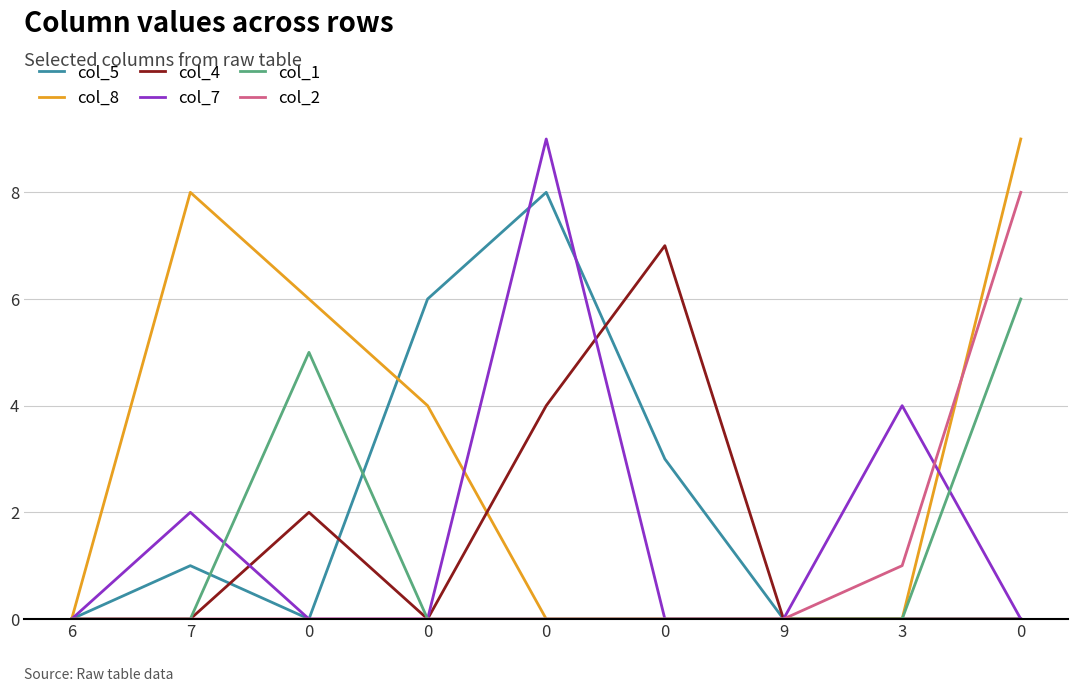

What are all the series names shown in the legend?

col_5, col_8, col_4, col_7, col_1, col_2